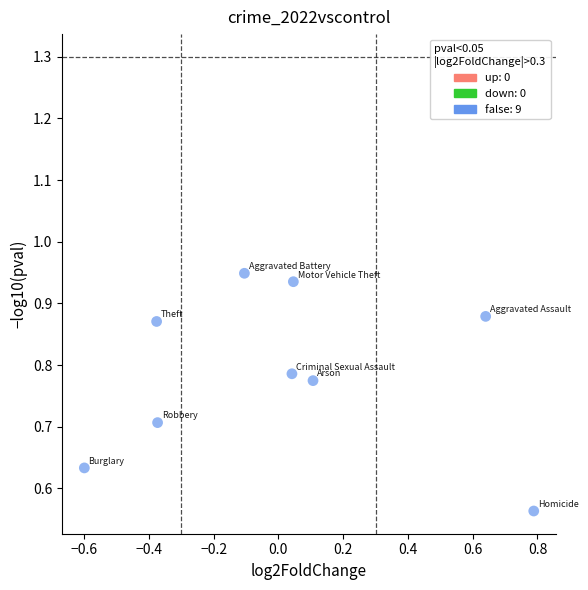

What is the range of X values (max minus min)?

1.4